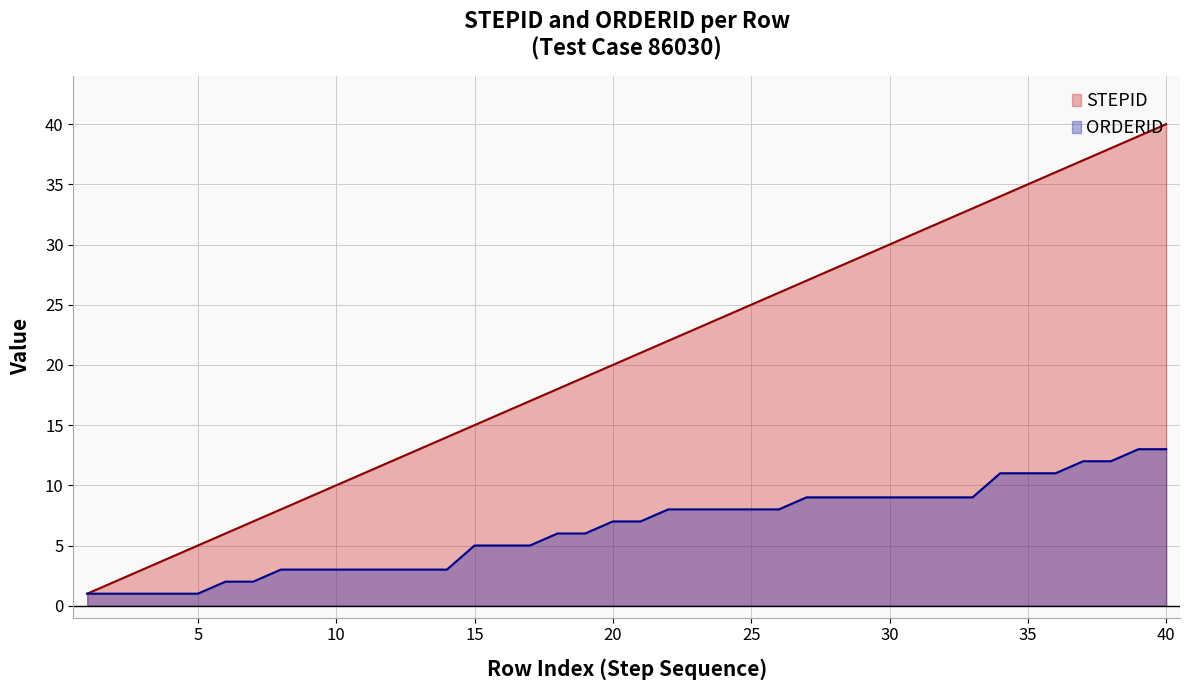

Rank the series by their average value, from lowest to highest.

ORDERID, STEPID